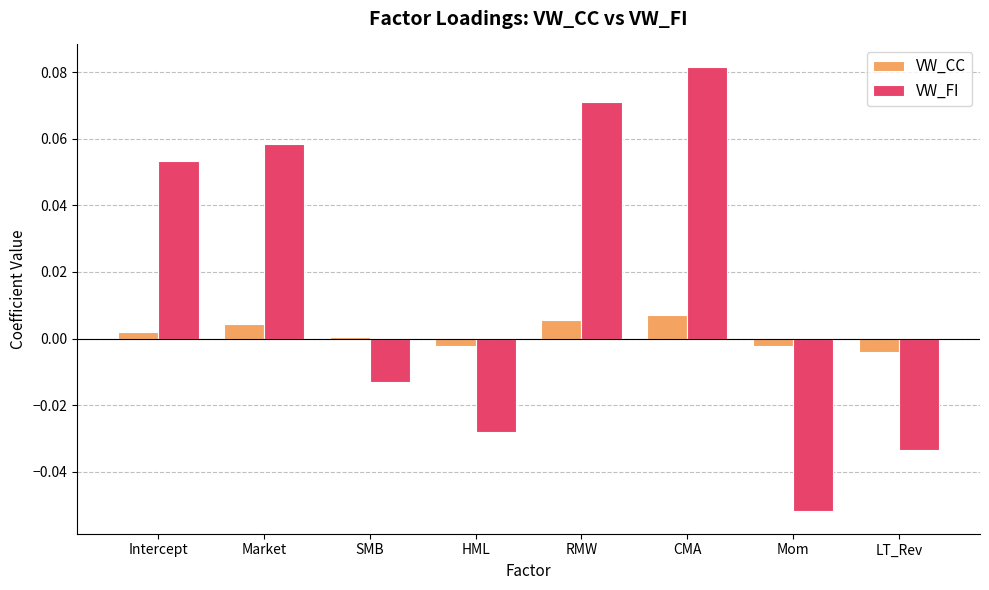

Which series has the widest spread of values?

VW_FI